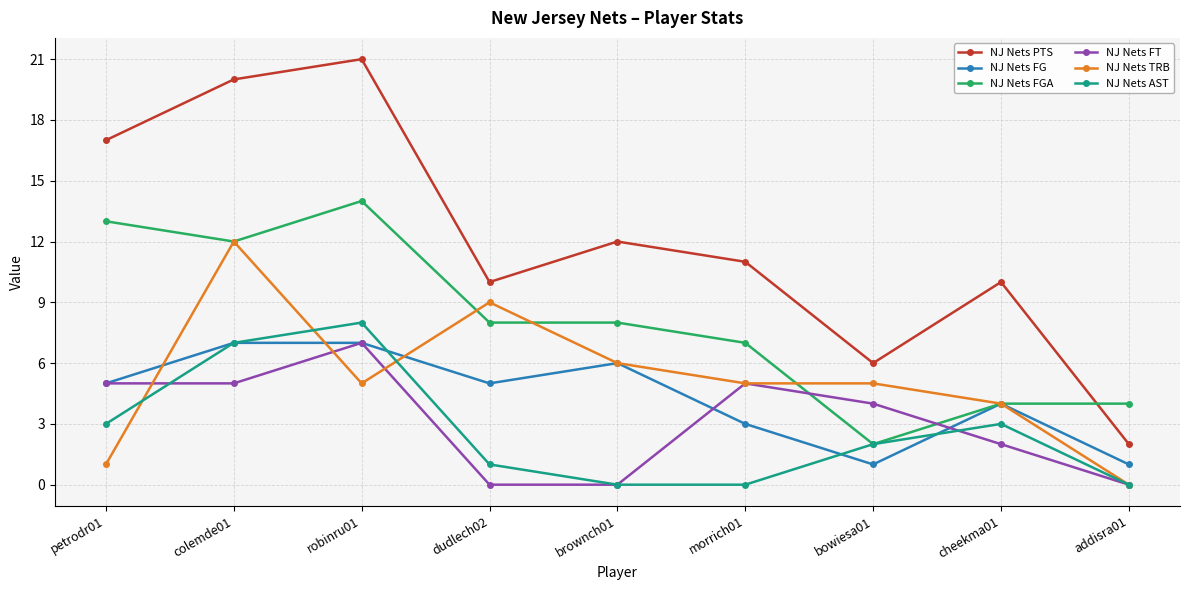

Which series changed the most between colemde01 and morrich01?

NJ Nets PTS